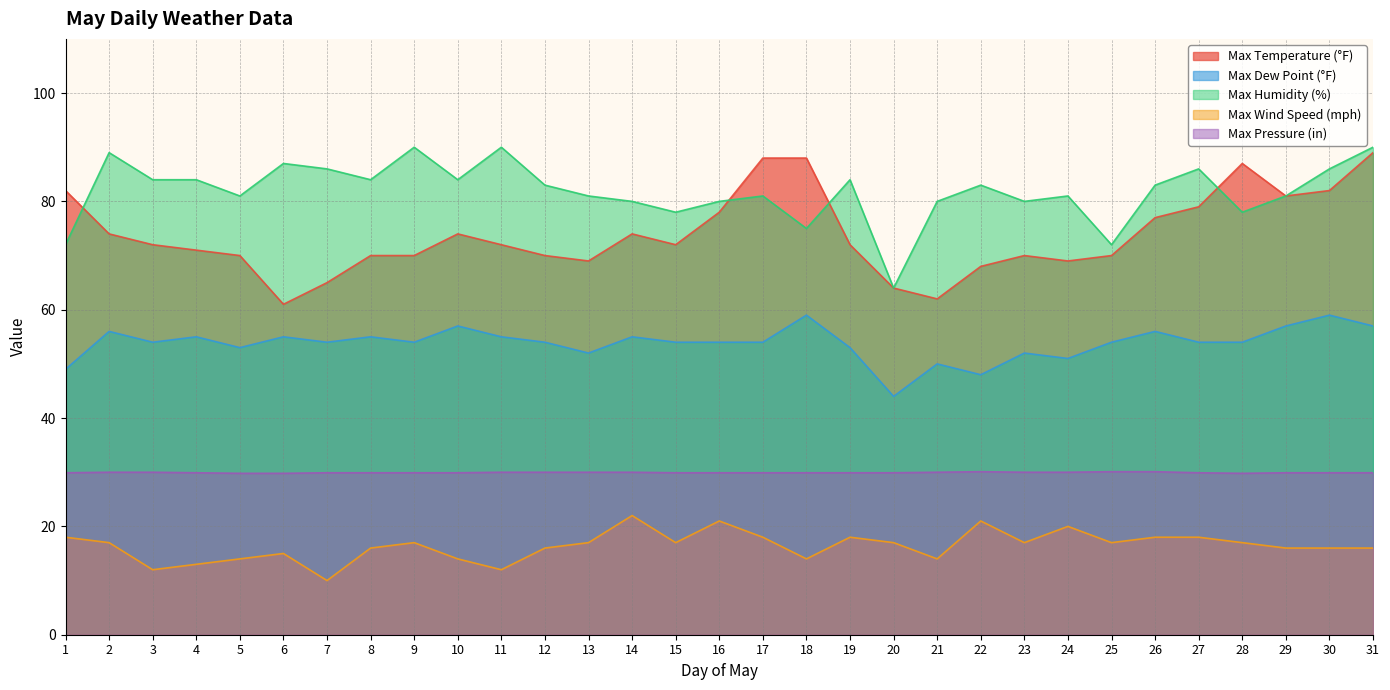

How many lines are shown in the chart?

5